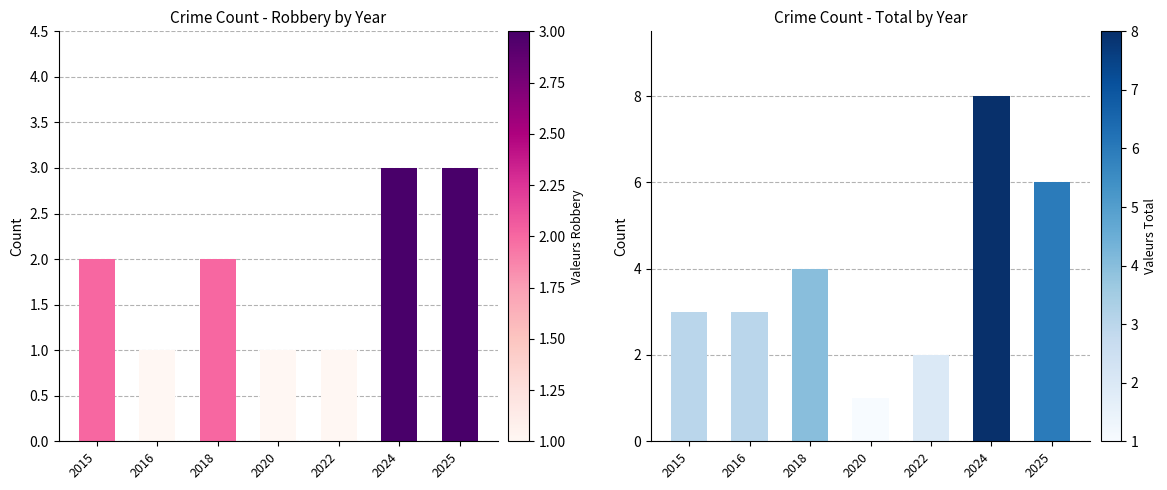

What is the value of the Total bar at the 3rd from the left?

4